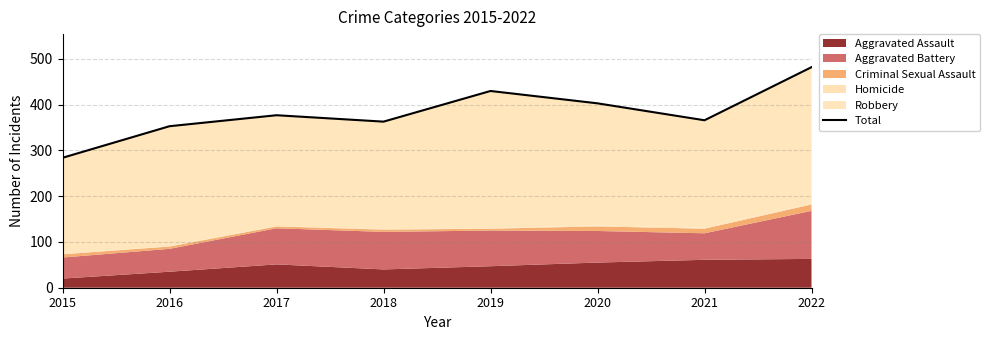

How many points are higher than both their immediate neighbors (excluding endpoints)?

2